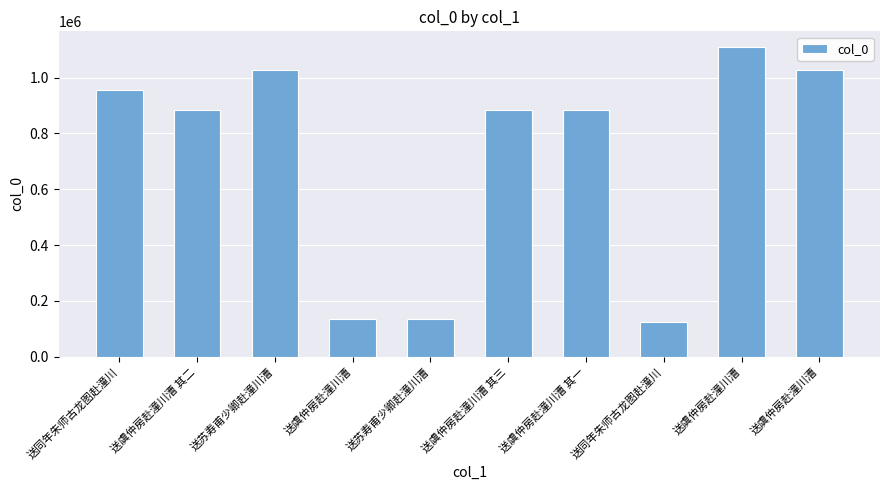

Which has a higher value, 送虞仲房赴潼川漕 or 送虞仲房赴潼川漕?

送虞仲房赴潼川漕